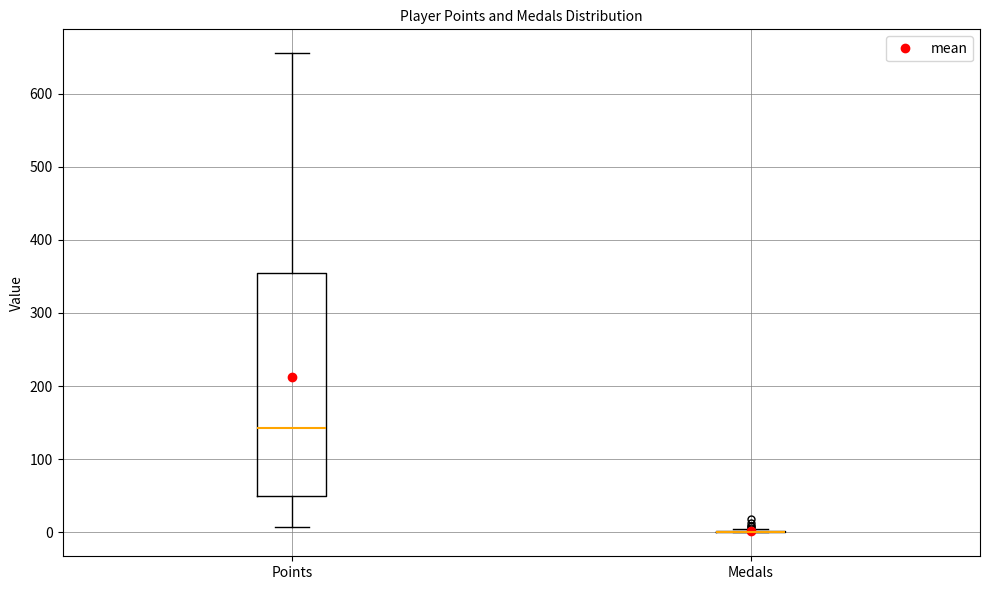

Comparing the boxes themselves (not the whiskers), which one is the tallest?

Points